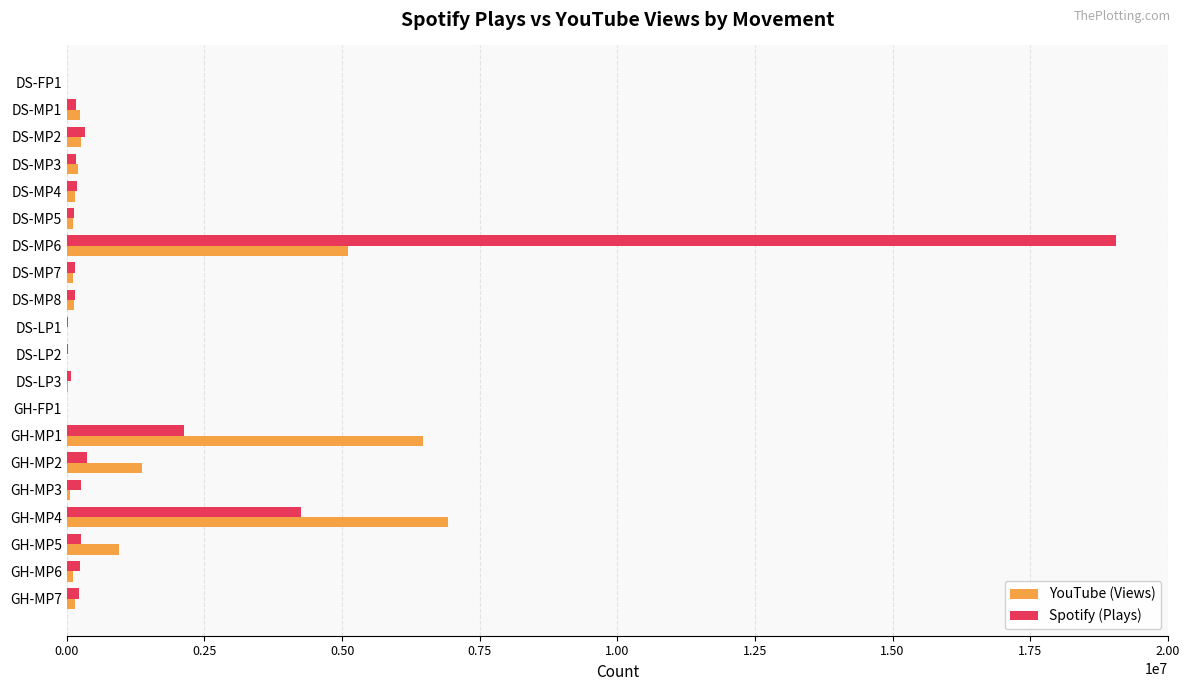

At which category is the sum across all series the highest?

DS-MP6